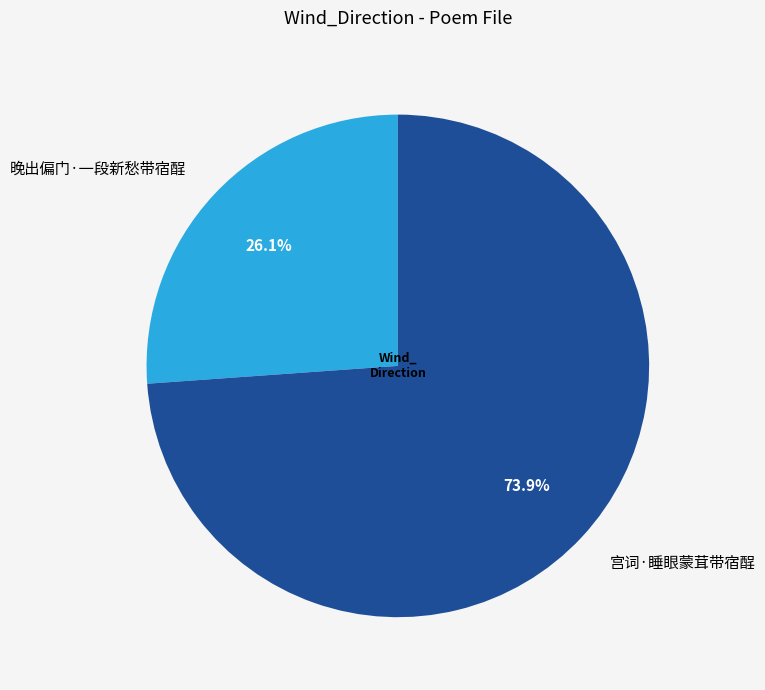

How much of the chart is everything except 宫词·睡眼蒙茸带宿酲?

26.1%